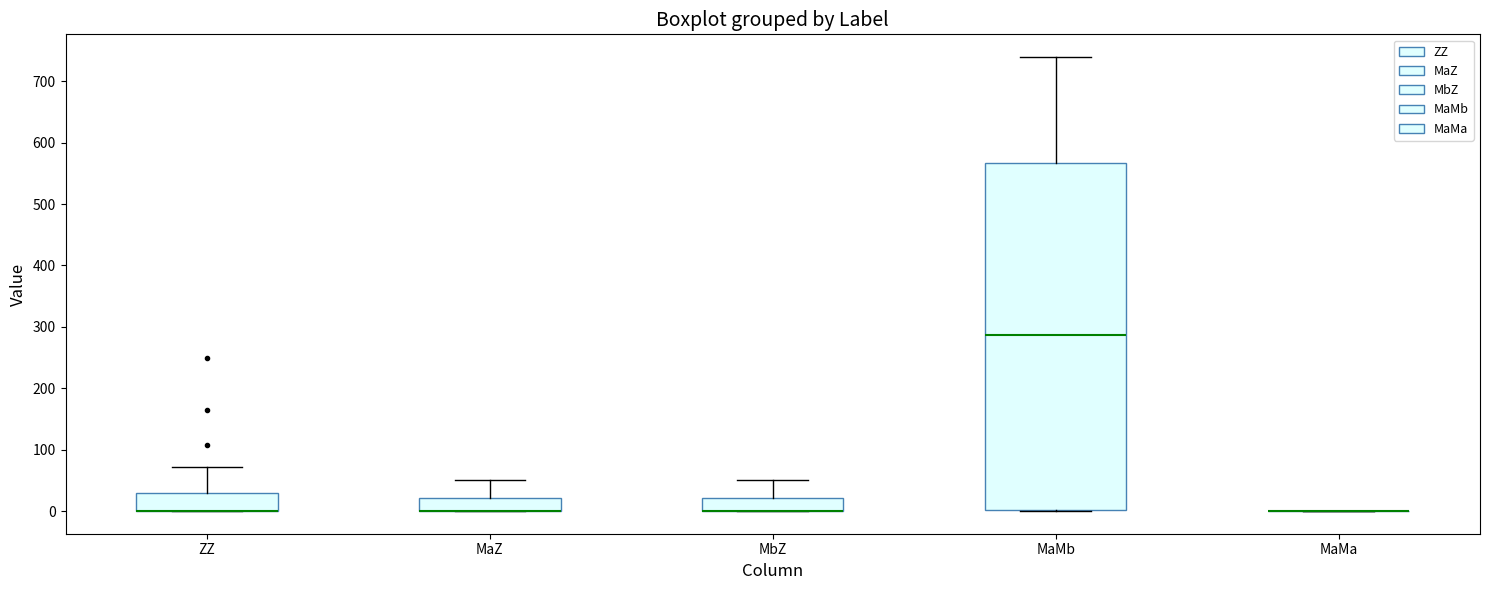

Which box is the tallest, from its lower edge to its upper edge?

MaMb